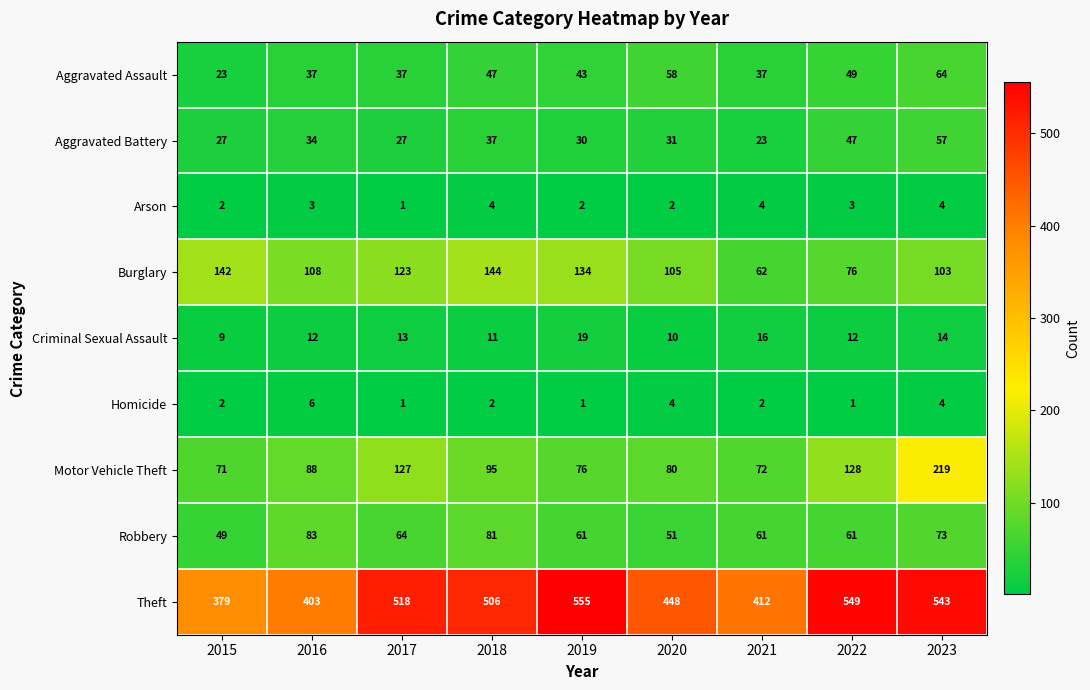

The Theft series shows 559 at 2016. True or false?

False